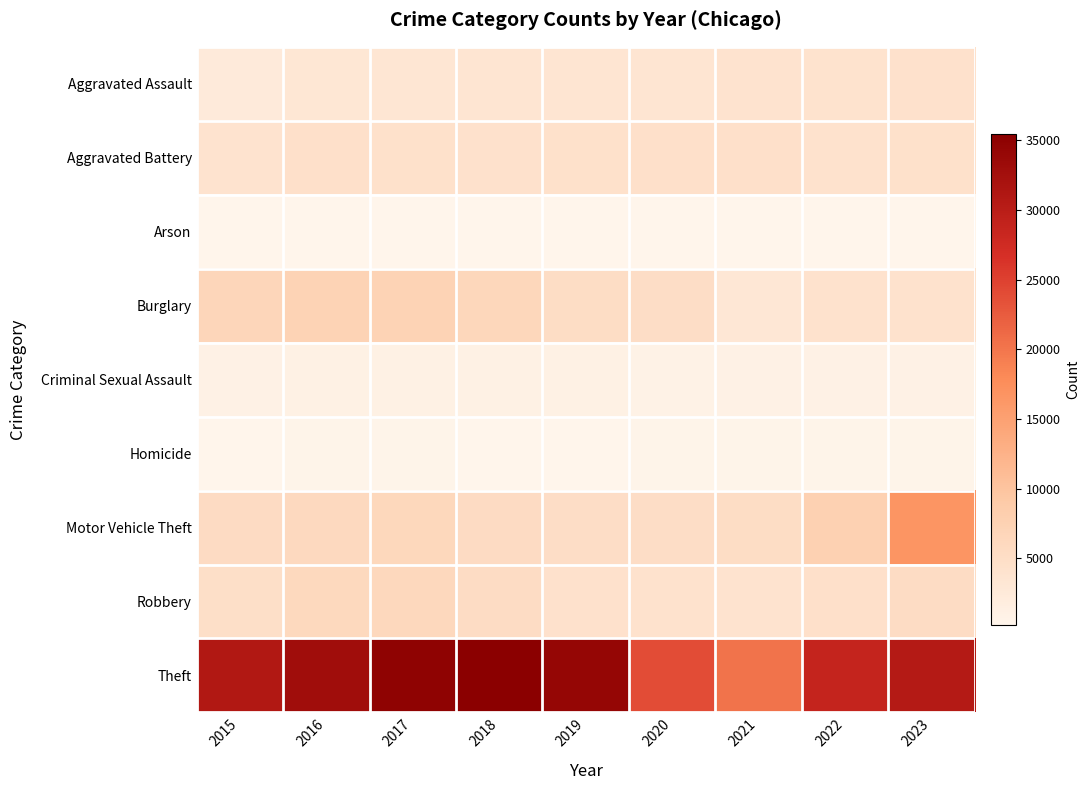

Which series has the widest spread of values?

Theft